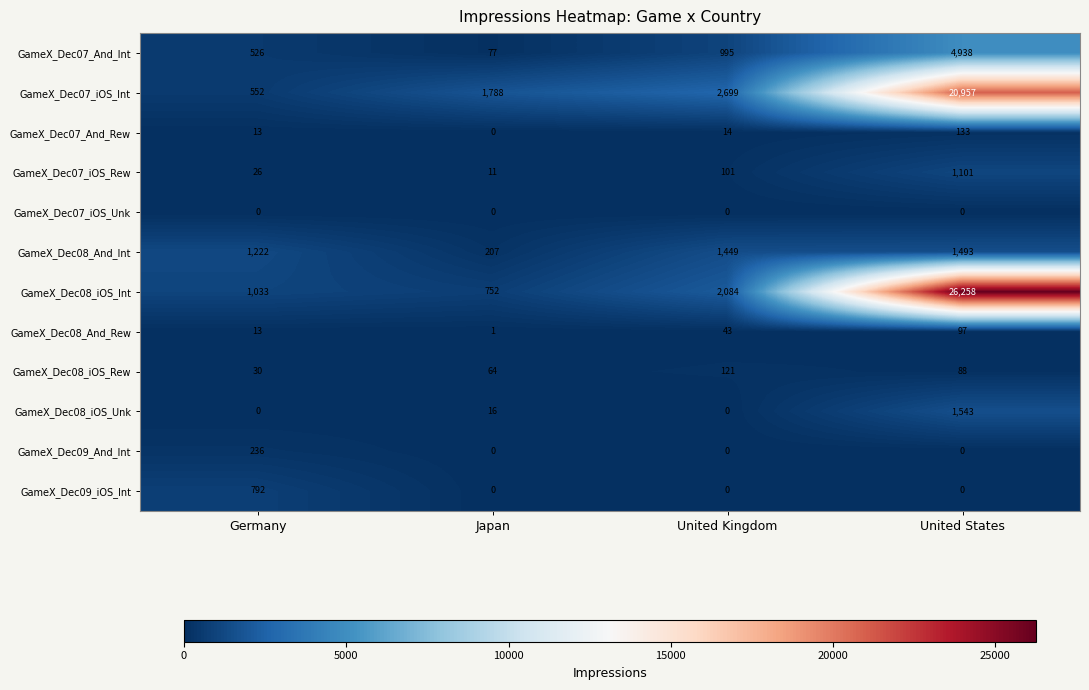

Is it true that GameX_Dec08_And_Rew equals 13 at Germany?

True